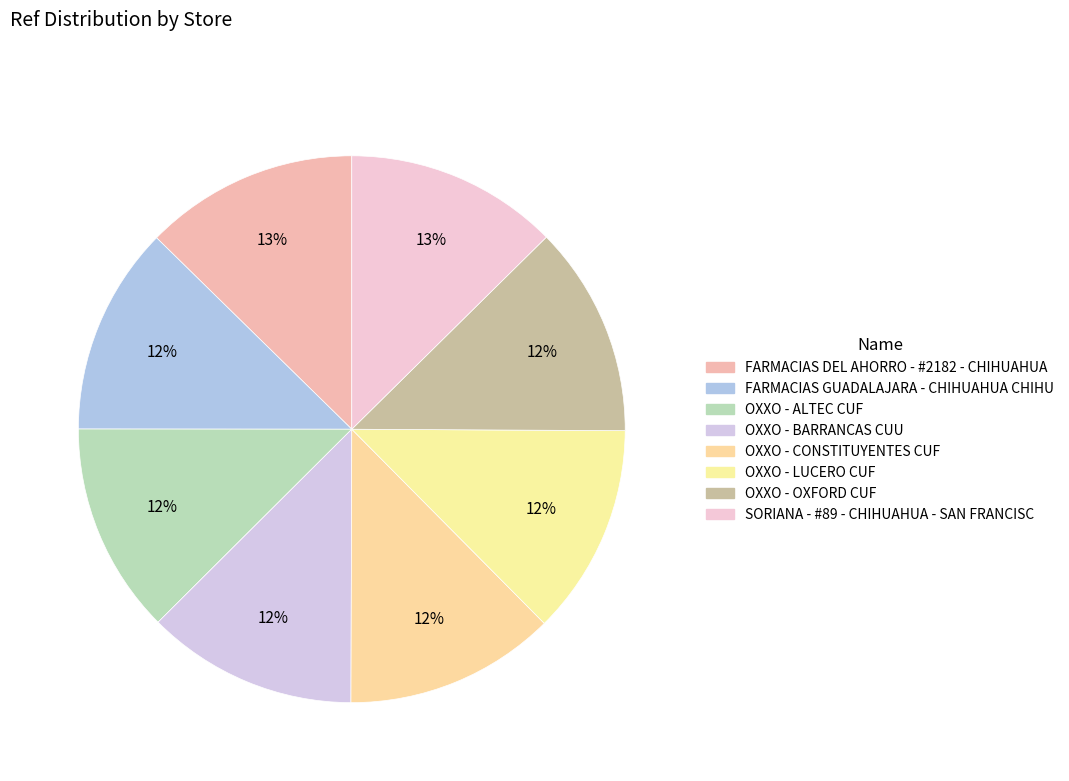

Between FARMACIAS DEL AHORRO - #2182 - CHIHUAHUA and OXXO - BARRANCAS CUU, which is larger?

FARMACIAS DEL AHORRO - #2182 - CHIHUAHUA